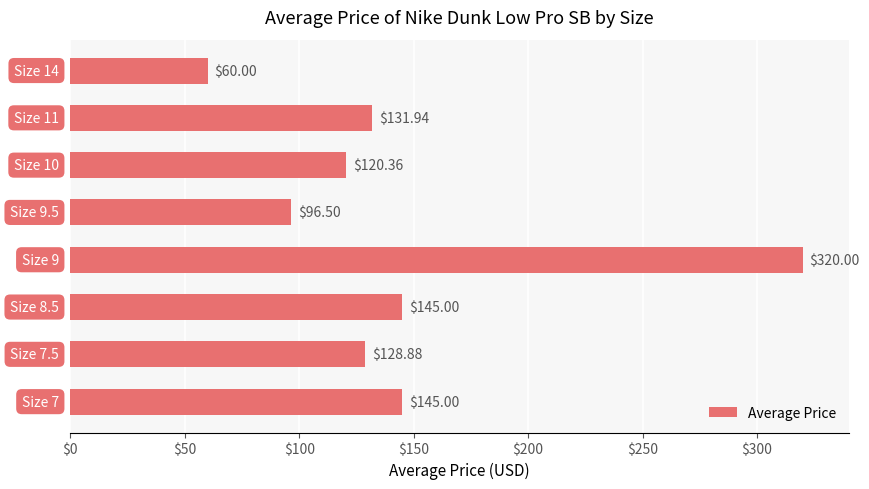

What is the average value?

143.5